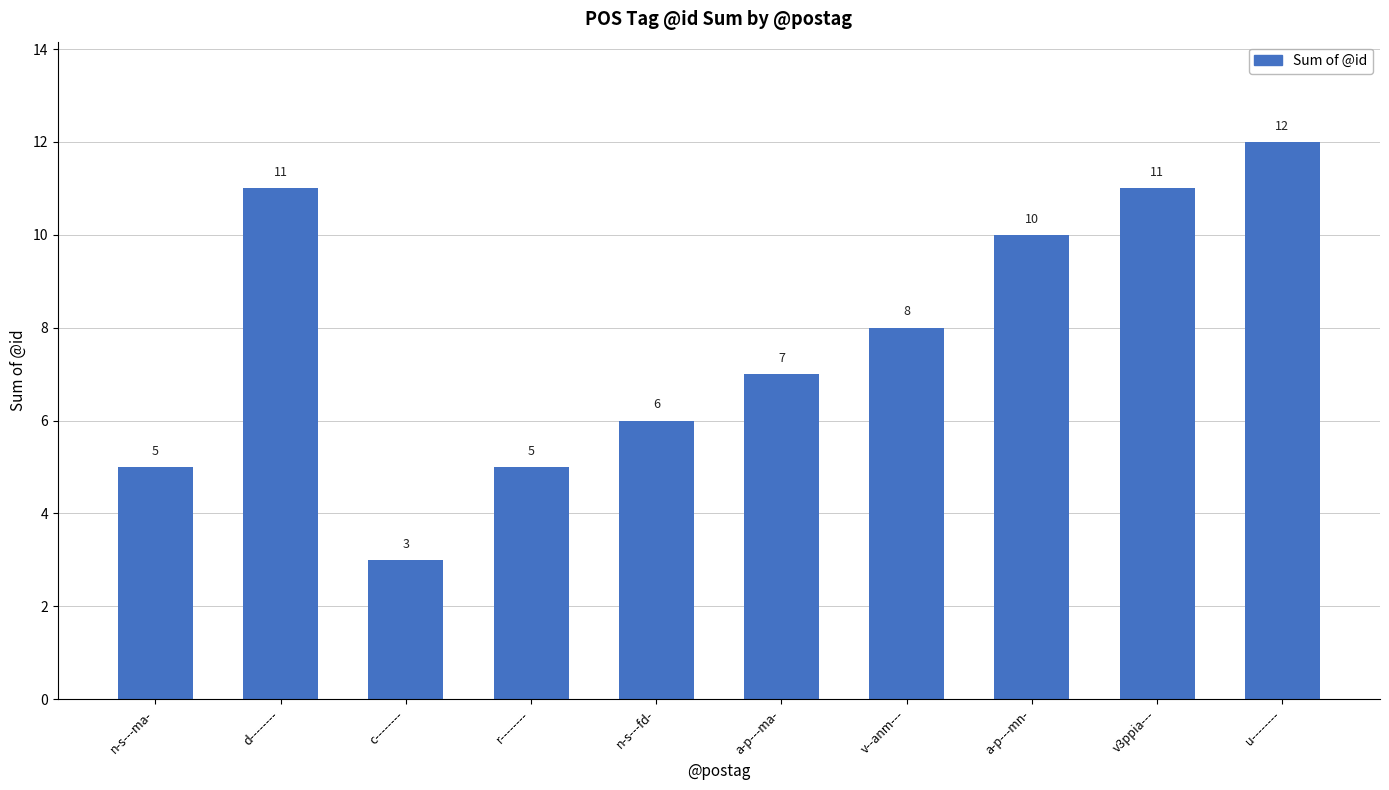

What is the greatest value displayed?

12